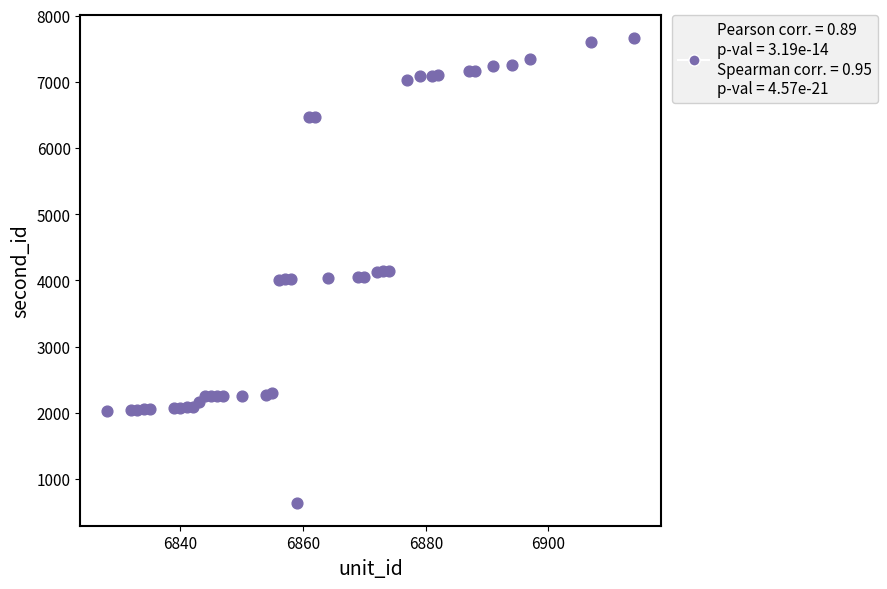

What is the range of Y values (max minus min)?

7008